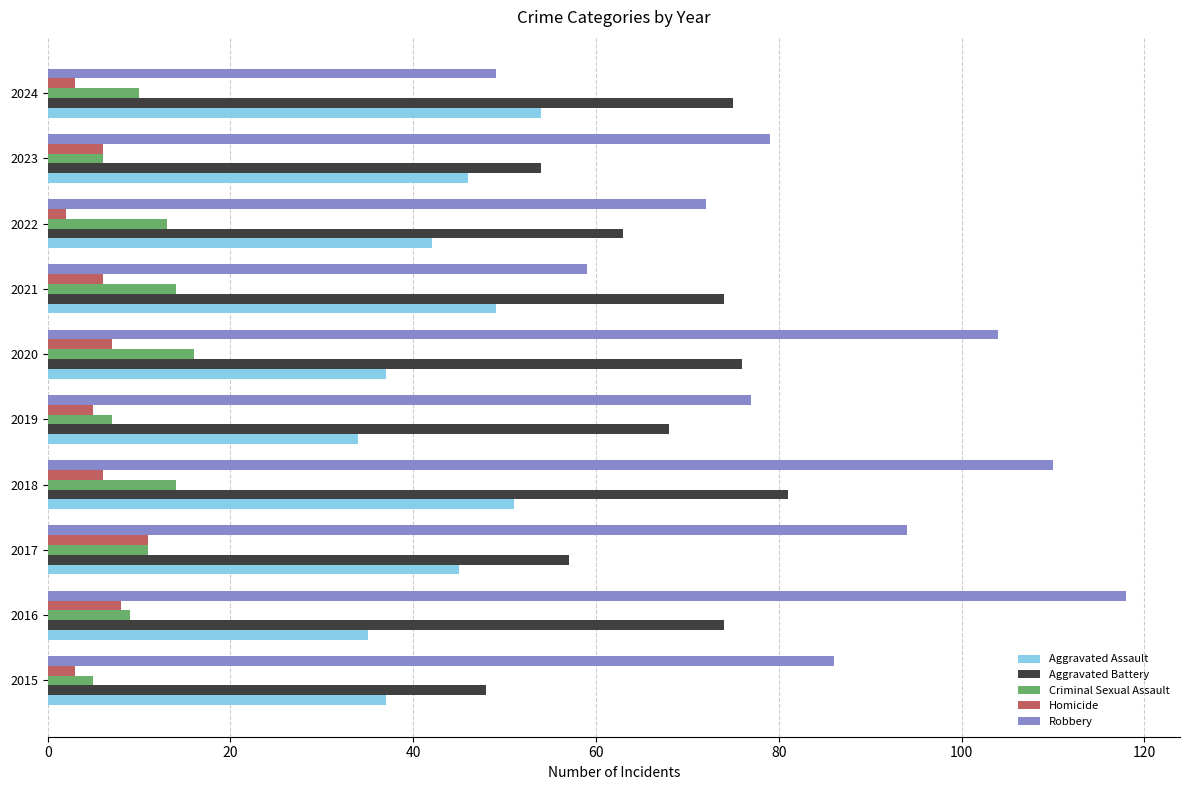

List the series in order of their peak value, lowest first.

Homicide, Criminal Sexual Assault, Aggravated Assault, Aggravated Battery, Robbery